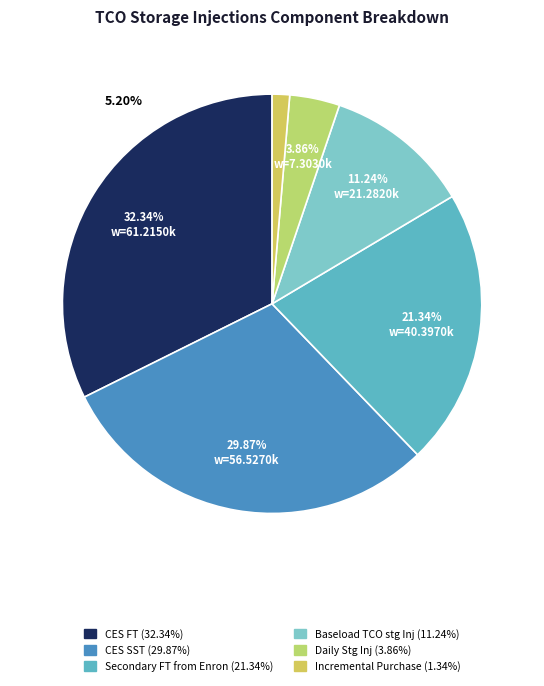

How many slices are in this pie chart?

6